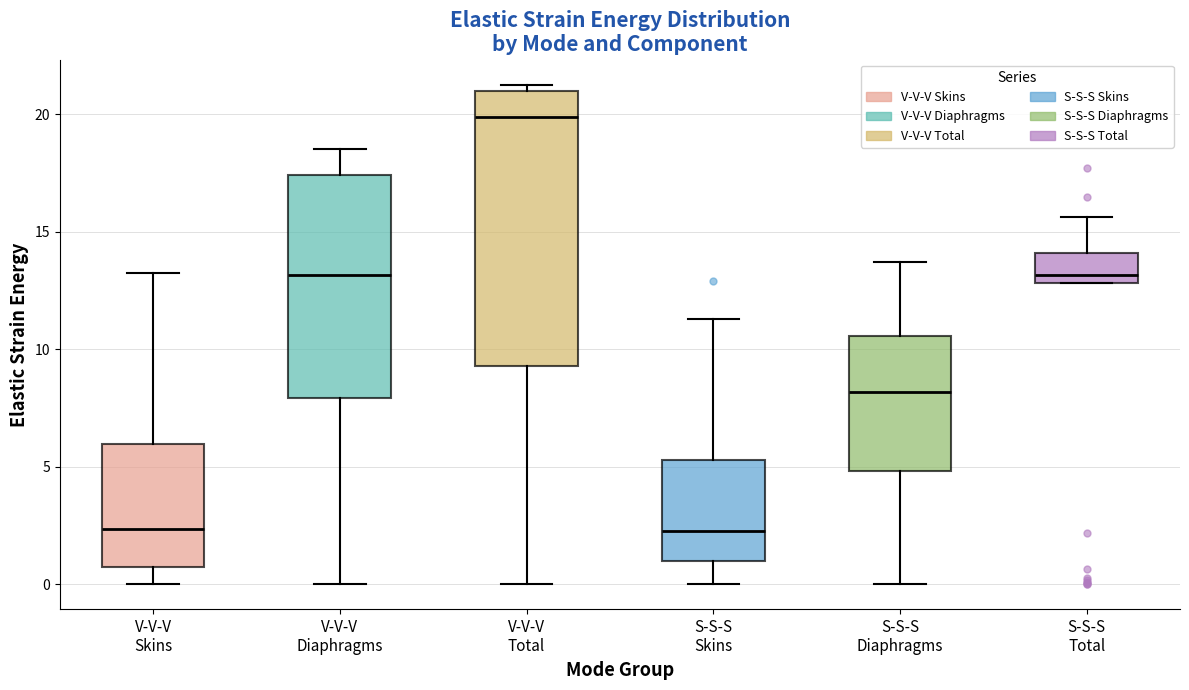

Which box is the tallest, from its lower edge to its upper edge?

V-V-V Total